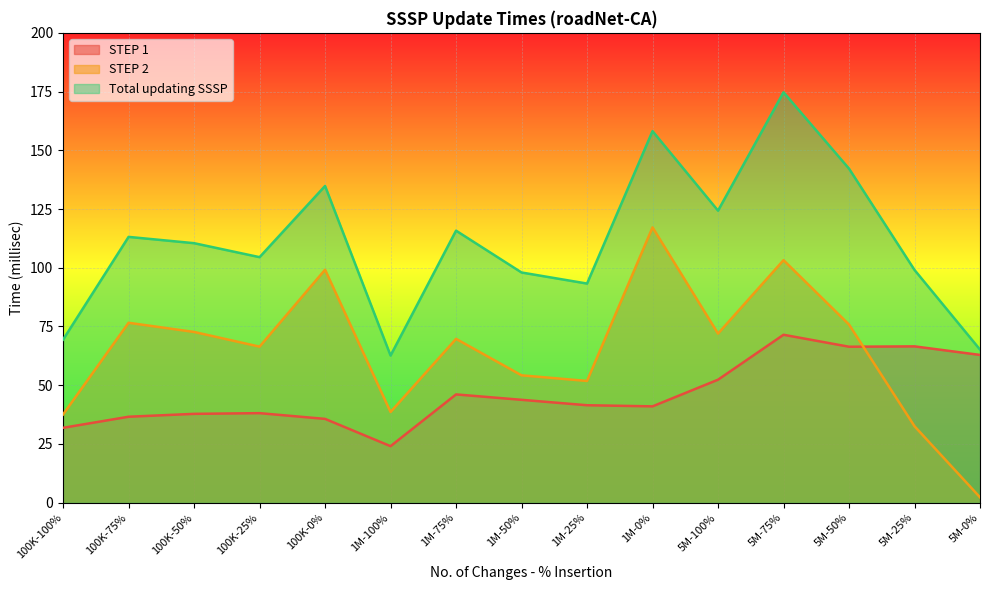

How many lines are shown in the chart?

3